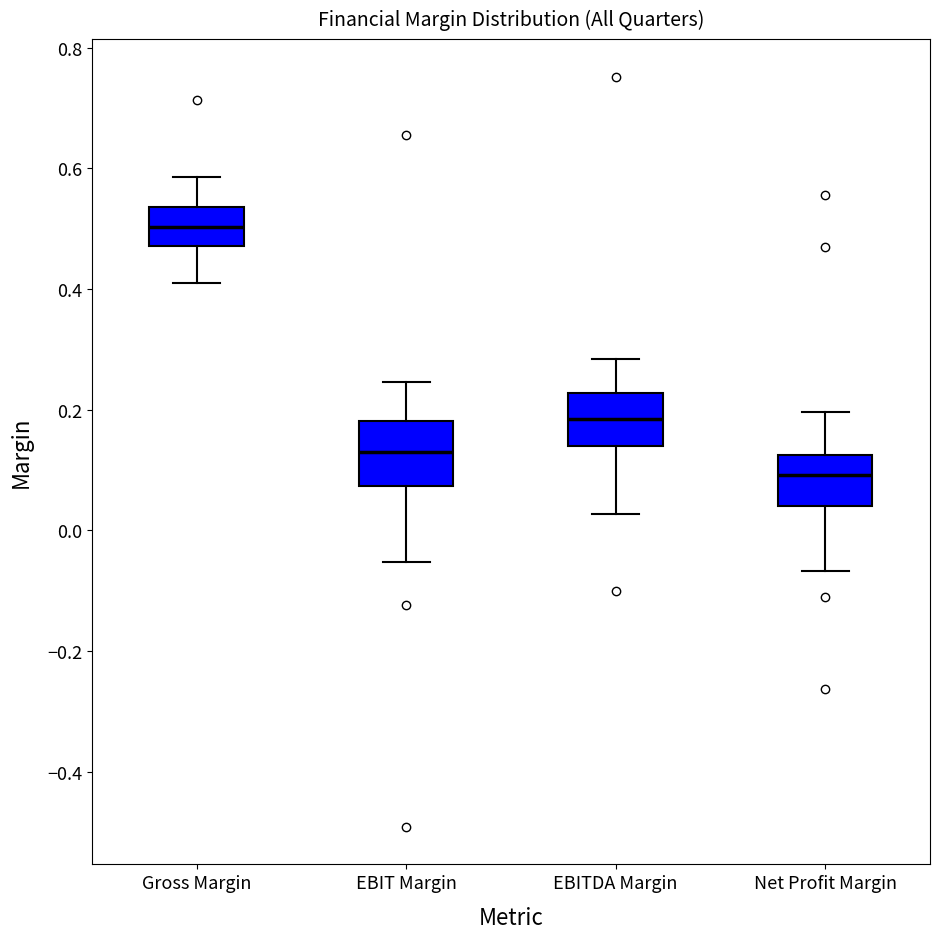

Where is the upper edge of the box for EBITDA Margin on the y-axis? The values are not printed on the chart, so give them approximately, as read against the axis.

0.22